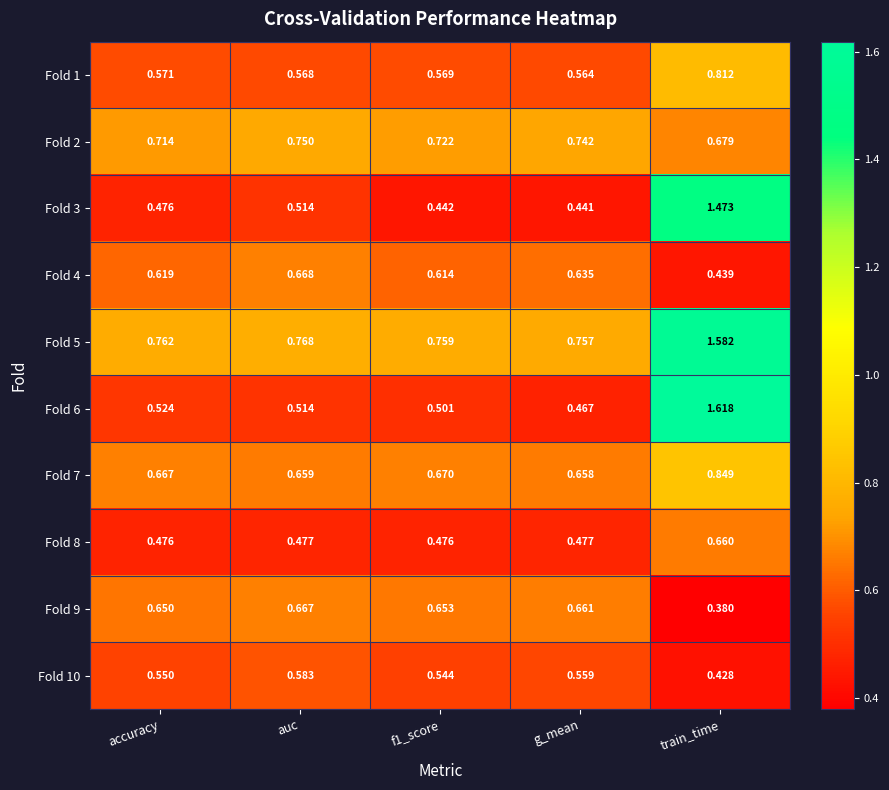

Where is Fold 7 nearest to the value 0?

g_mean